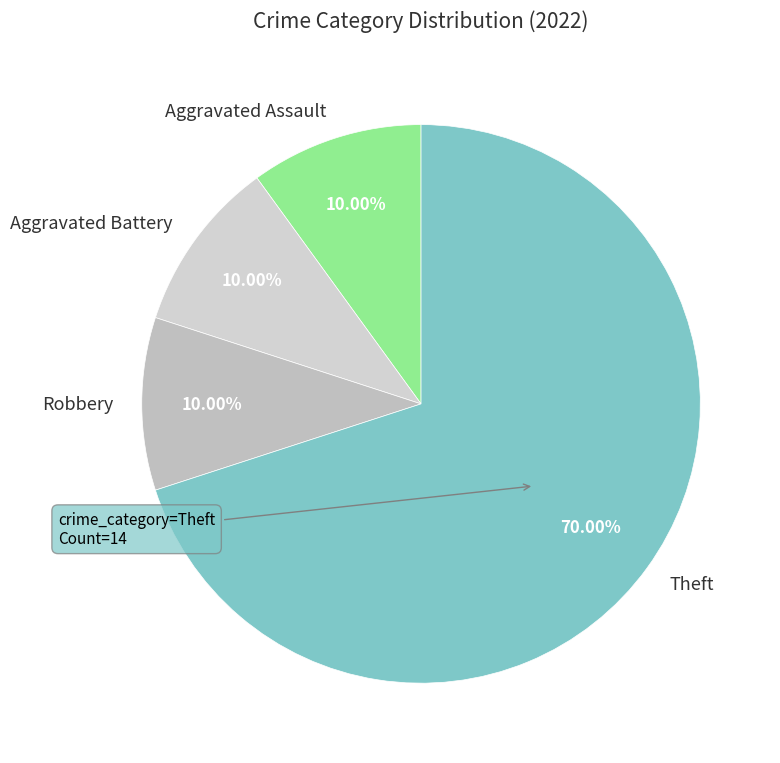

What is the ratio of the value at Aggravated Assault to the value at Robbery?

1.0